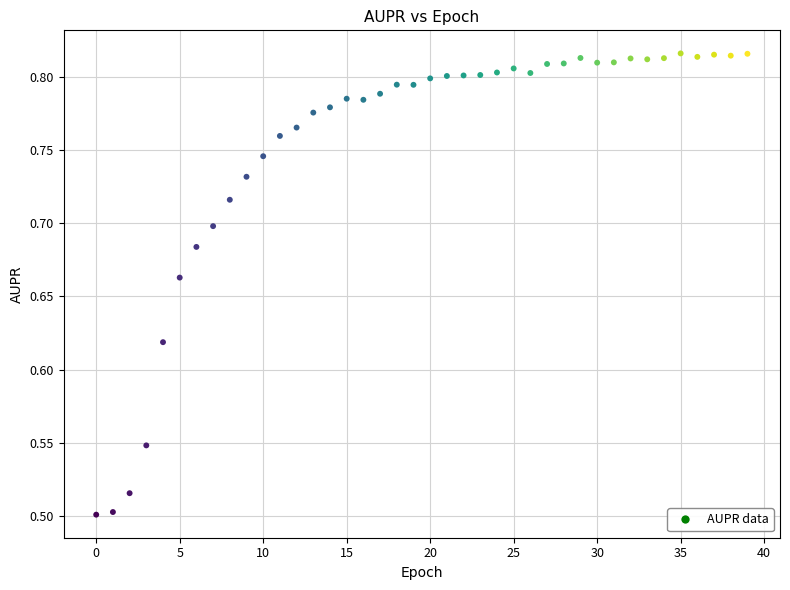

What is the range of Y values (max minus min)?

0.3